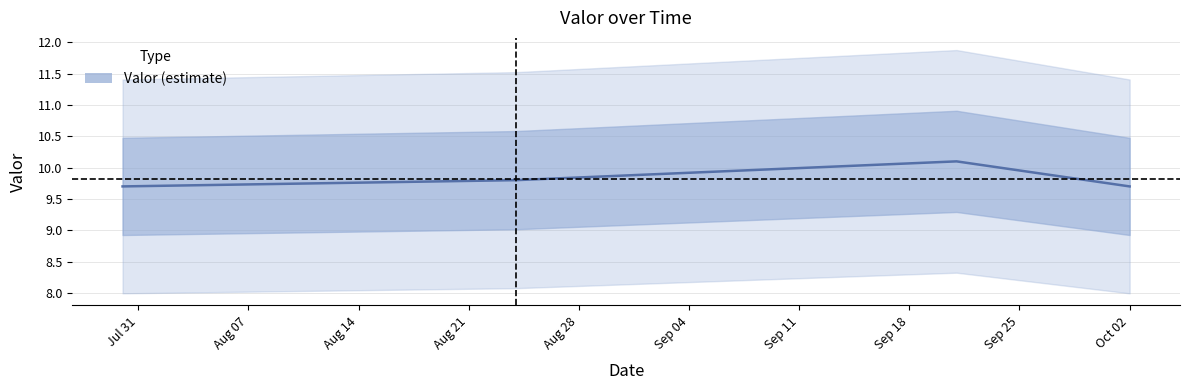

What is the label of the 1st point from the left?

2018-07-30